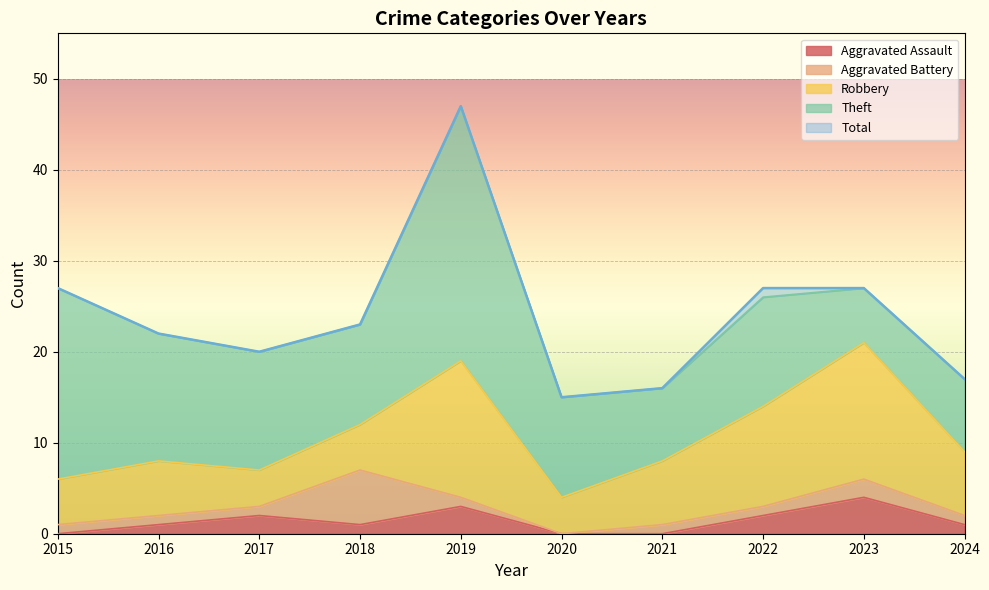

What is the value of the Robbery point at the 9th from the left?

15